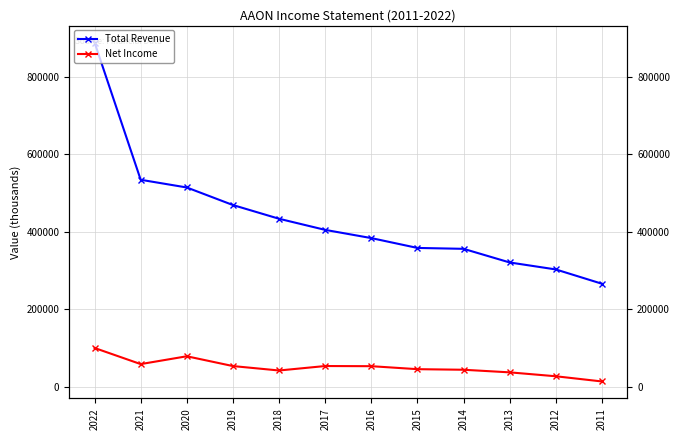

At which label does Total Revenue reach its minimum?

2011